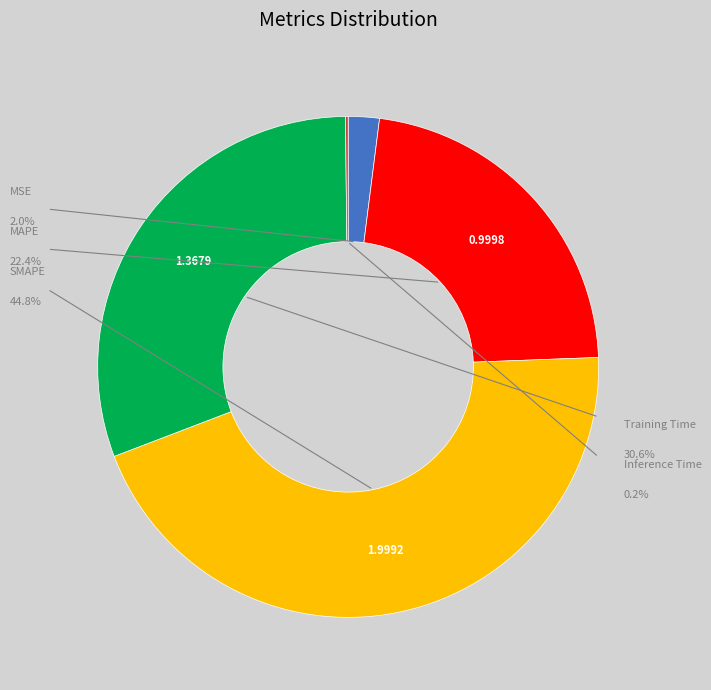

What percentage is NOT represented by MSE?

98.0%